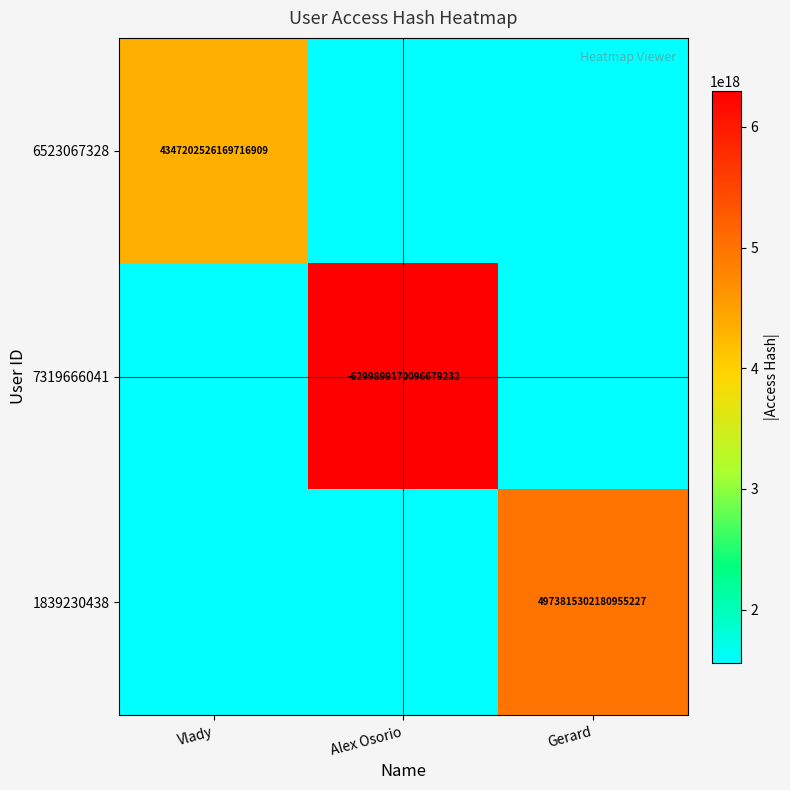

The 6523067328 series shows 4347202526169716736 at Vlady. True or false?

True